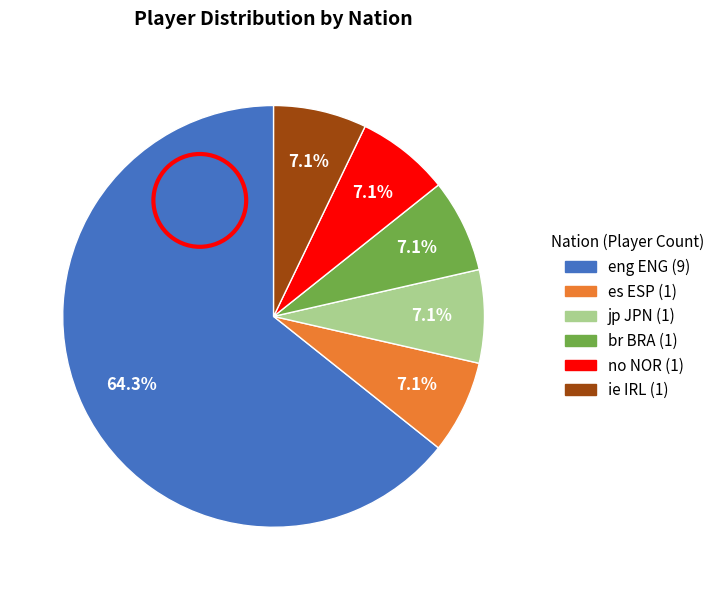

Is there any slice that represents more than half of the pie?

Yes